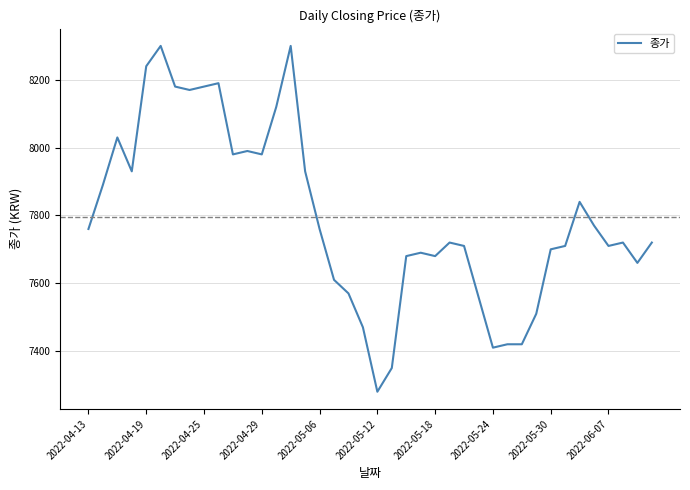

Reading left to right, list all the values displayed in this chart.

7760	7890	8030	7930	8240	8300	8180	8170	8180	8190	7980	7990	7980	8120	8300	7930	7760	7610	7570	7470	7280	7350	7680	7690	7680	7720	7710	7560	7410	7420	7420	7510	7700	7710	7840	7770	7710	7720	7660	7720